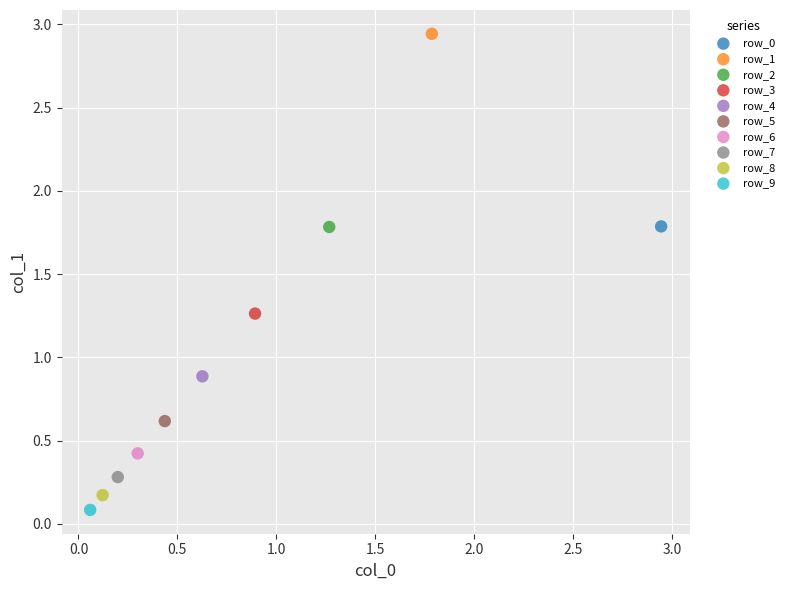

Which series contains the highest Y value?

row_1